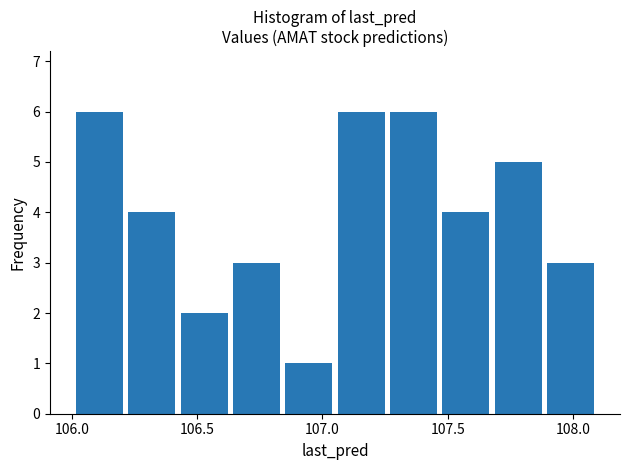

Reading left to right, list every bar in this chart as the range it spans on the x-axis followed by its height. Neither the bar edges nor the heights are printed on the chart, so give them approximately, as read against the axes.

106.00 to 106.20: 6
106.20 to 106.40: 4
106.40 to 106.65: 2
106.65 to 106.85: 3
106.85 to 107.05: 1
107.05 to 107.25: 6
107.25 to 107.45: 6
107.45 to 107.70: 4
107.70 to 107.90: 5
107.90 to 108.10: 3